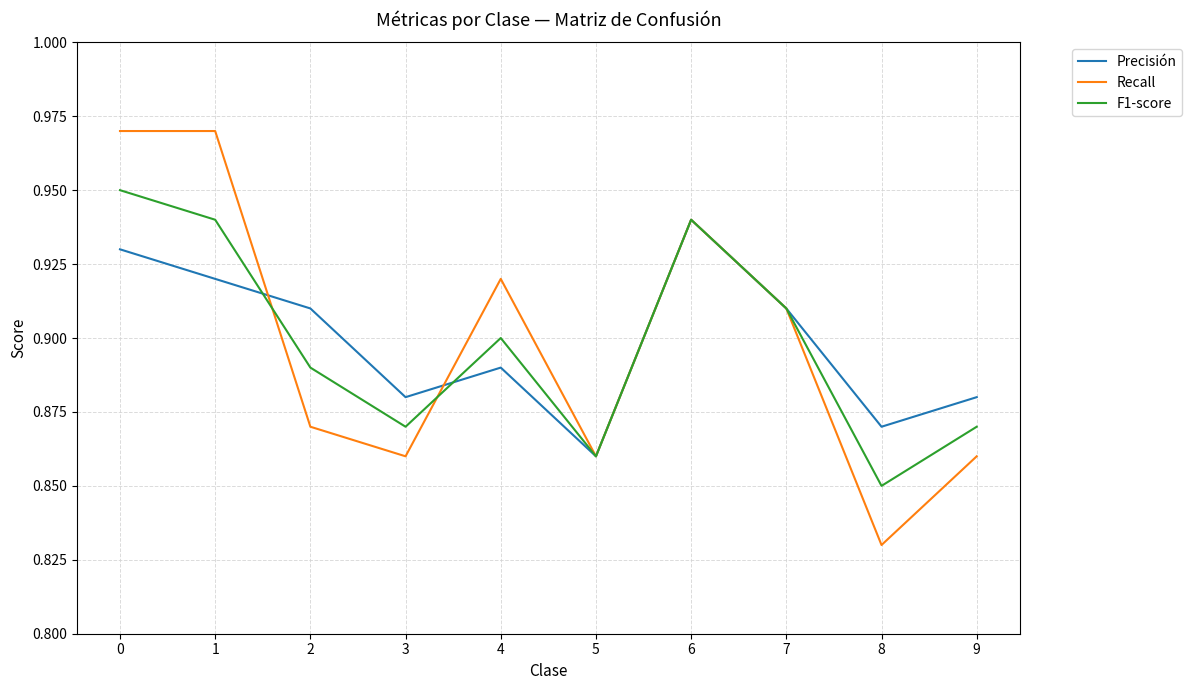

True or false: Precisión has more than 0 points higher than both neighbors.

True